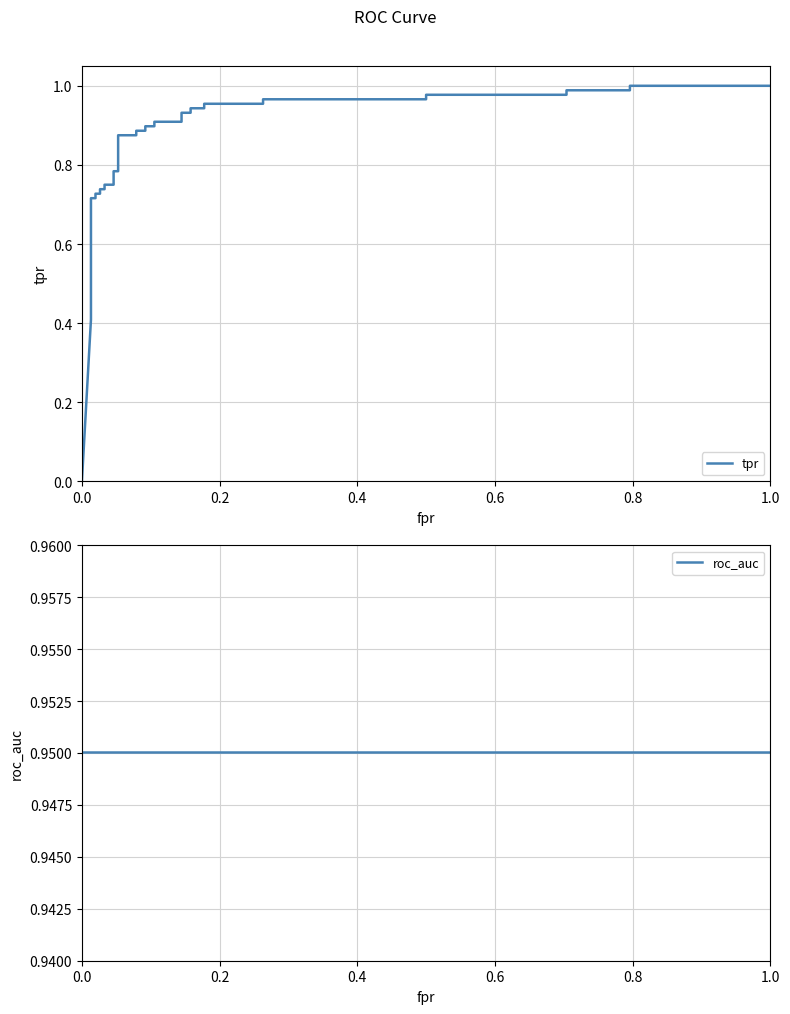

Rank the series by their average value, from highest to lowest.

roc_auc, tpr